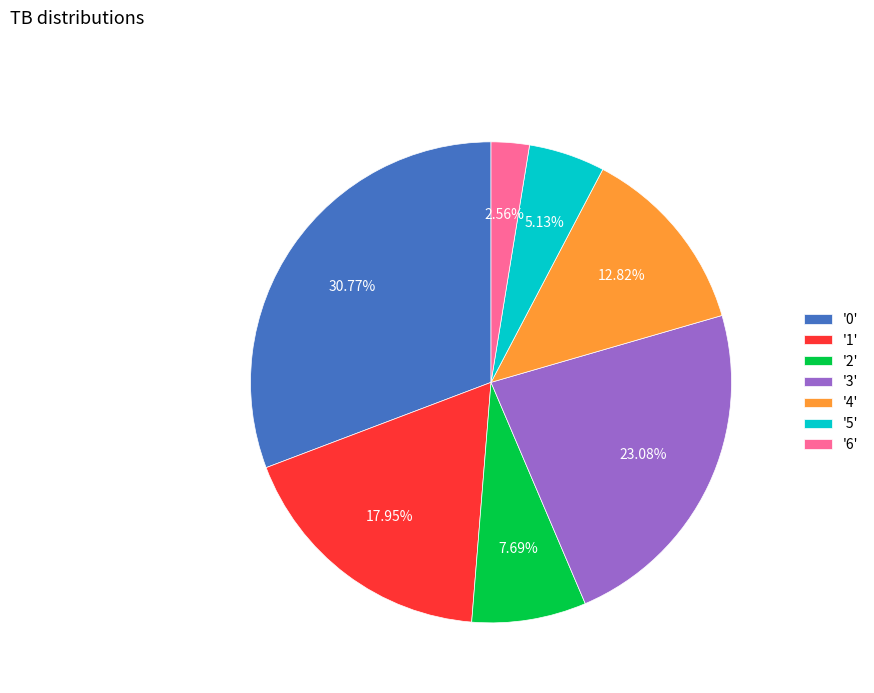

Which slice is the smallest?

'6'